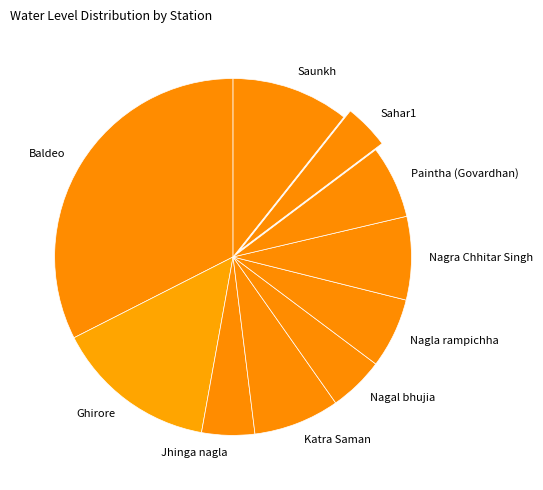

Does Saunkh represent more than half of the total?

No